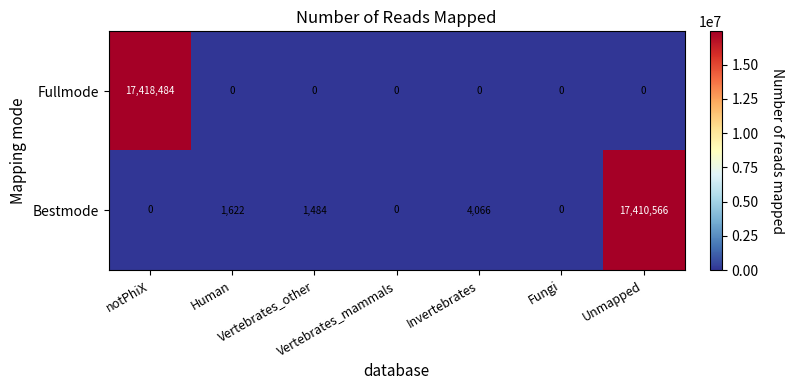

What is the difference between the maximum and minimum values in the Bestmode series?

17410566